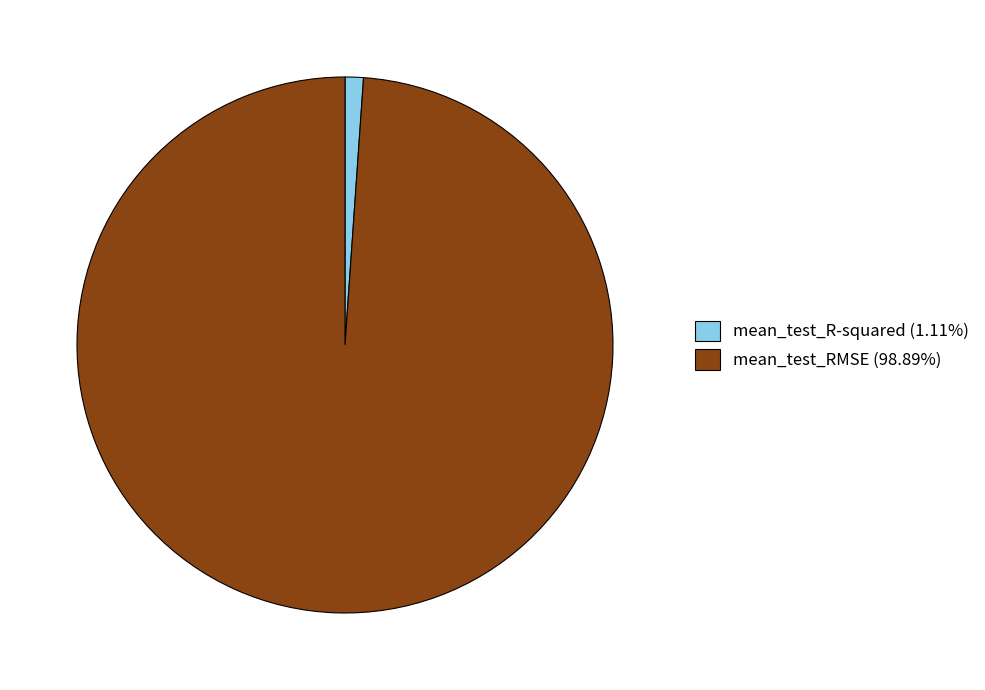

Do mean_test_R-squared (1.11%) and mean_test_RMSE (98.89%) together represent more than half of the pie?

Yes